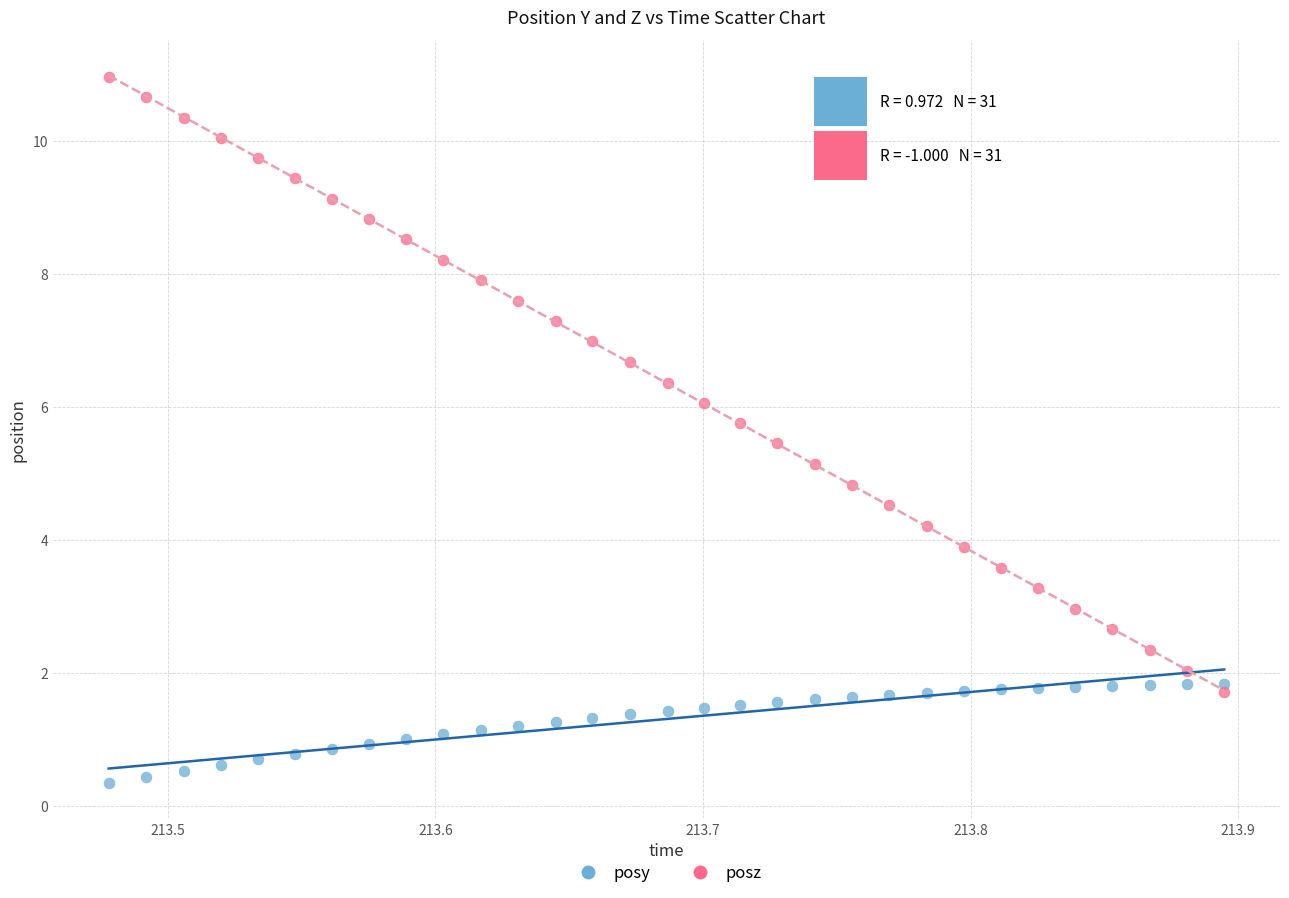

Which series reaches the maximum Y coordinate?

posz